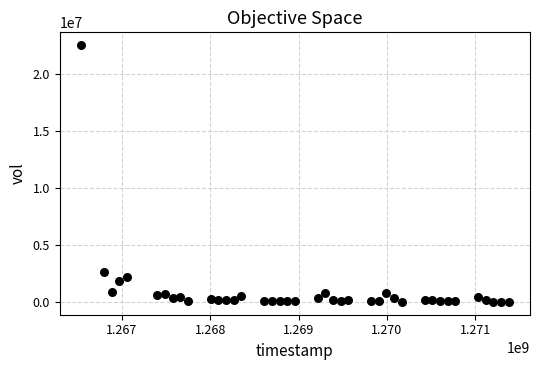

What is the range of Y values (max minus min)?

22483100